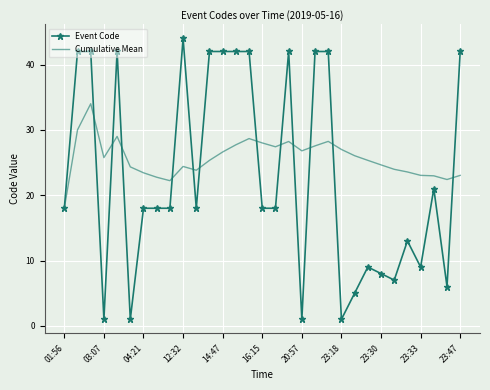

List the series in order of their peak value, highest first.

Event Code, Cumulative Mean